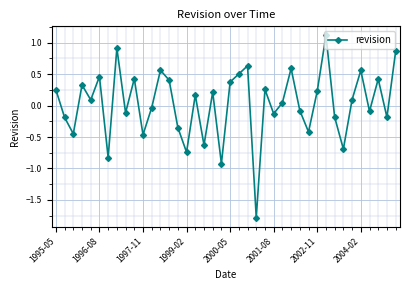

What is the value of the 38th point from the left?

0.4